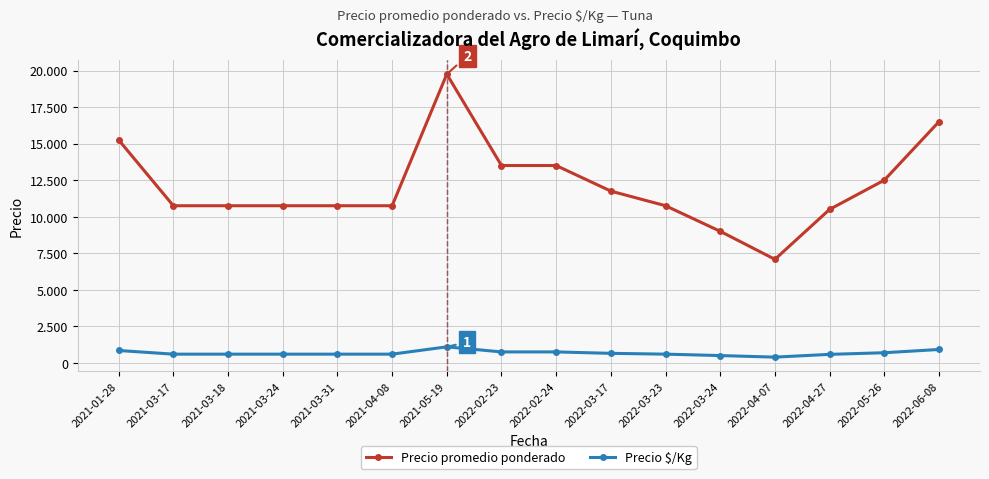

Rank the series by their maximum value, from highest to lowest.

Precio promedio ponderado, Precio $/Kg